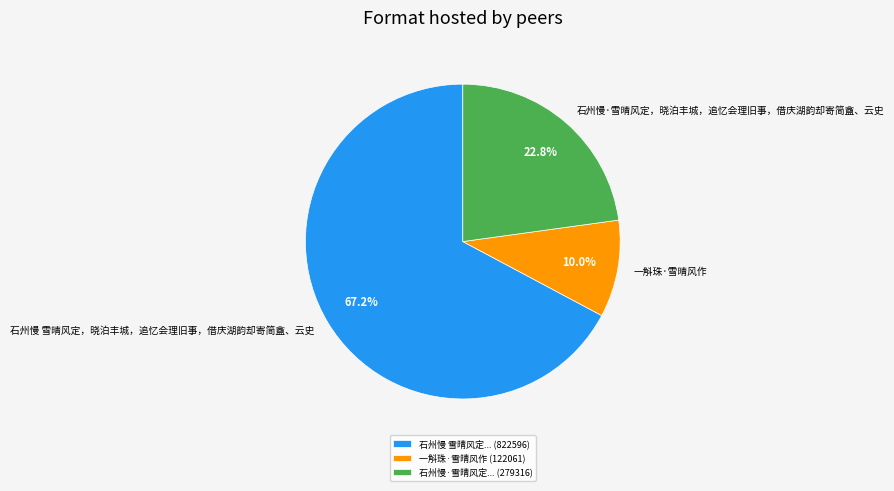

To the nearest percent, what is the average slice percentage?

33%